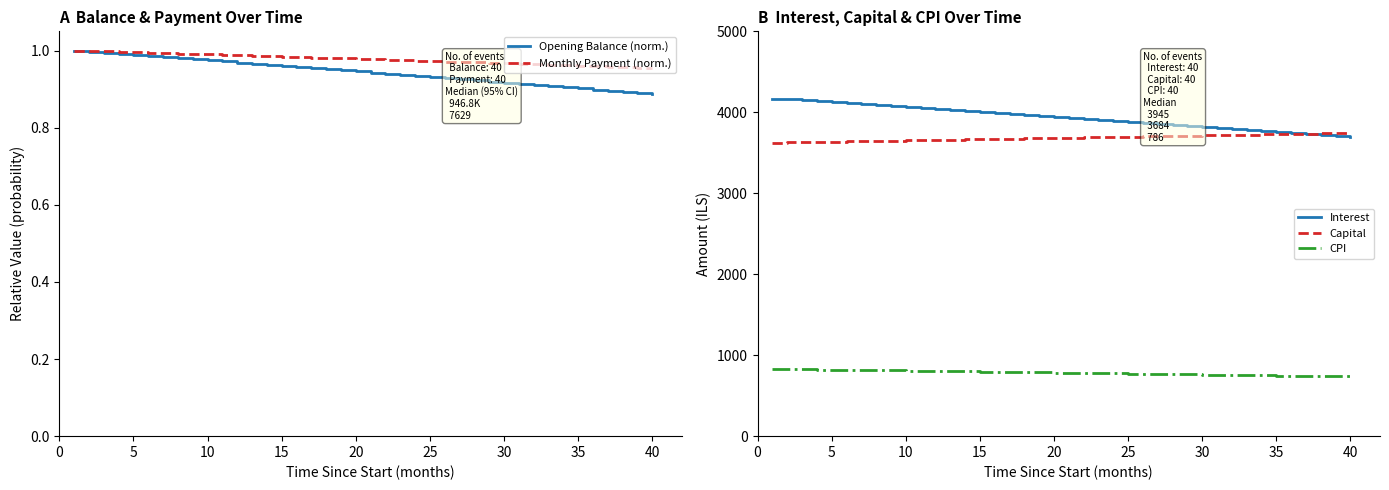

Is it true that Monthly Payment (norm.) equals 1.6 at 35?

False